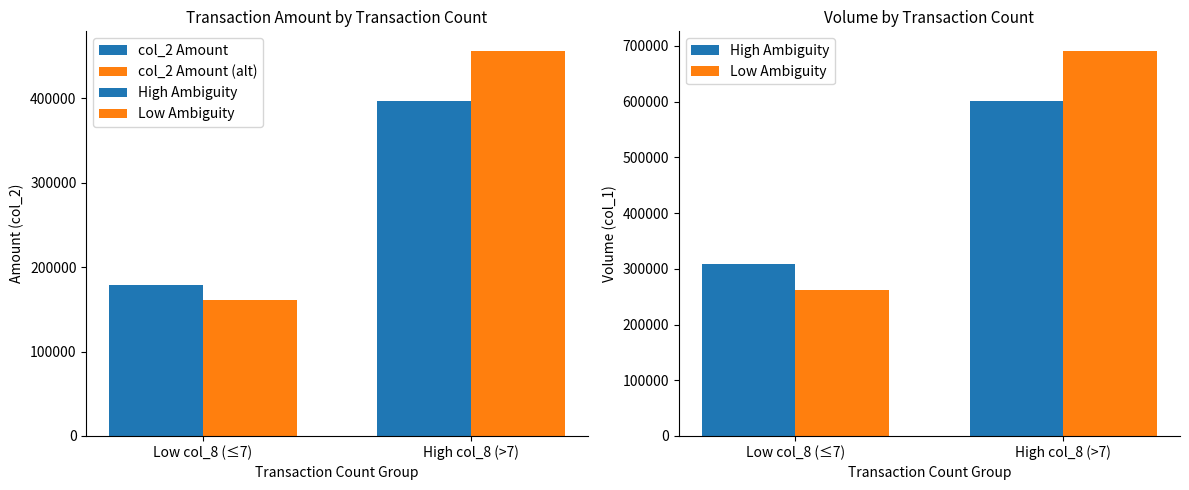

Rank the series at High col_8 (>7) from highest to lowest value.

Low Ambiguity, High Ambiguity, col_2 Amount (alt), col_2 Amount